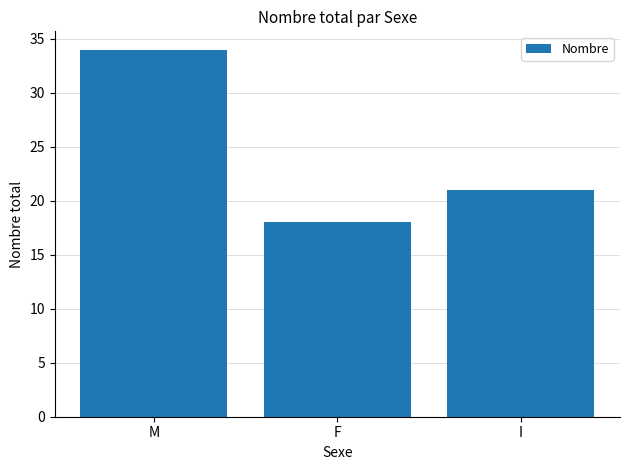

The chart shows a value of 34 at M. True or false?

True